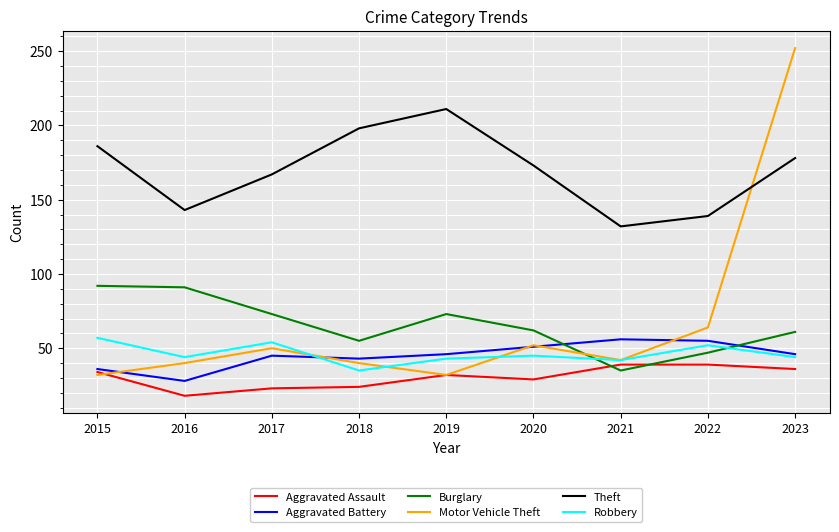

Is it true that Theft equals 139 at 2022?

True